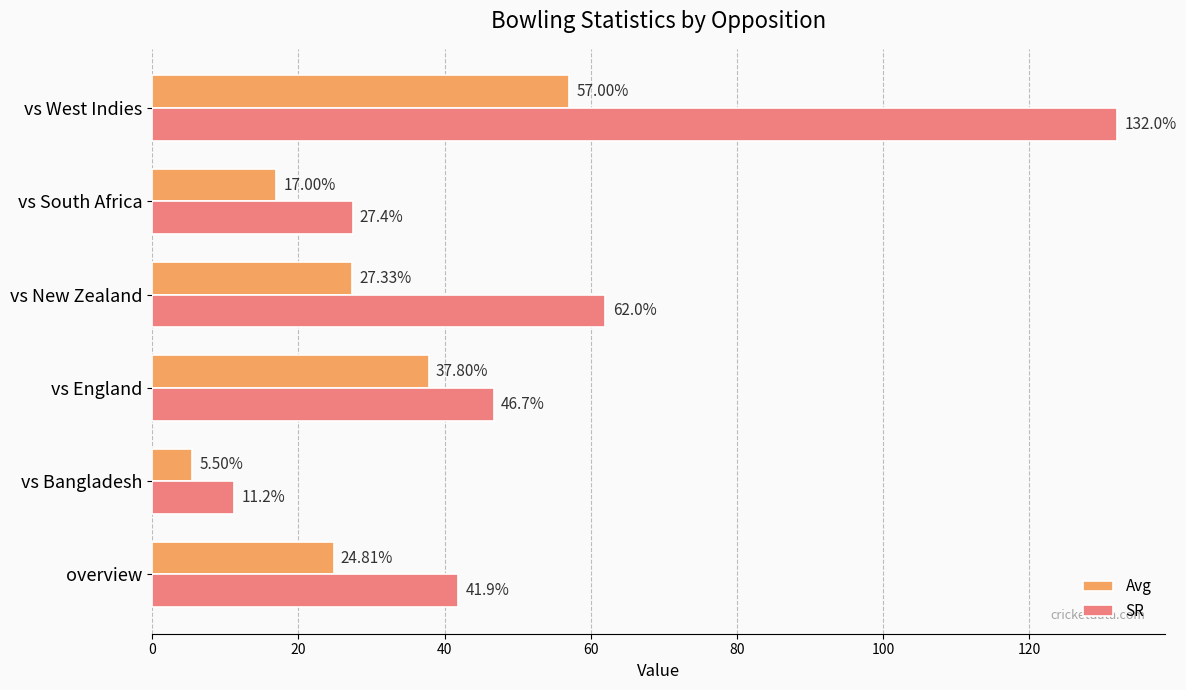

Which label corresponds to the largest value in the chart?

vs West Indies